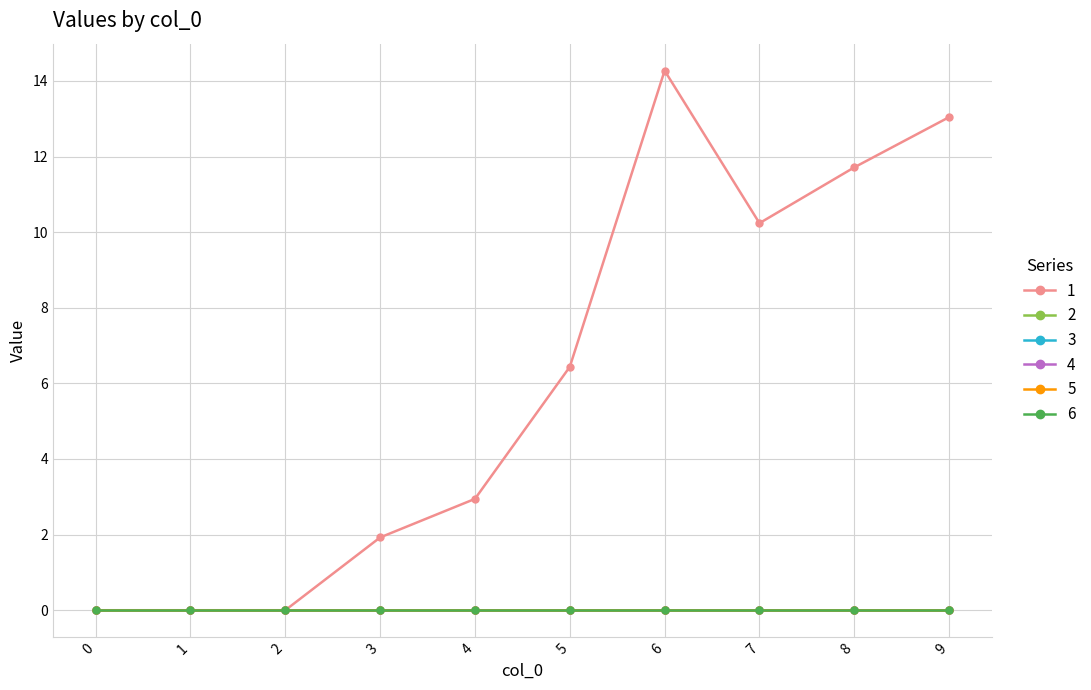

Reading left to right, extract all data points from this chart.

1: 0=0.0	1=0.0	2=0.0	3=1.9	4=2.9	5=6.4	6=14.3	7=10.2	8=11.7	9=13.0
2: 0=0.0	1=0.0	2=0.0	3=0.0	4=0.0	5=0.0	6=0.0	7=0.0	8=0.0	9=0.0
3: 0=0.0	1=0.0	2=0.0	3=0.0	4=0.0	5=0.0	6=0.0	7=0.0	8=0.0	9=0.0
4: 0=0.0	1=0.0	2=0.0	3=0.0	4=0.0	5=0.0	6=0.0	7=0.0	8=0.0	9=0.0
5: 0=0.0	1=0.0	2=0.0	3=0.0	4=0.0	5=0.0	6=0.0	7=0.0	8=0.0	9=0.0
6: 0=0.0	1=0.0	2=0.0	3=0.0	4=0.0	5=0.0	6=0.0	7=0.0	8=0.0	9=0.0